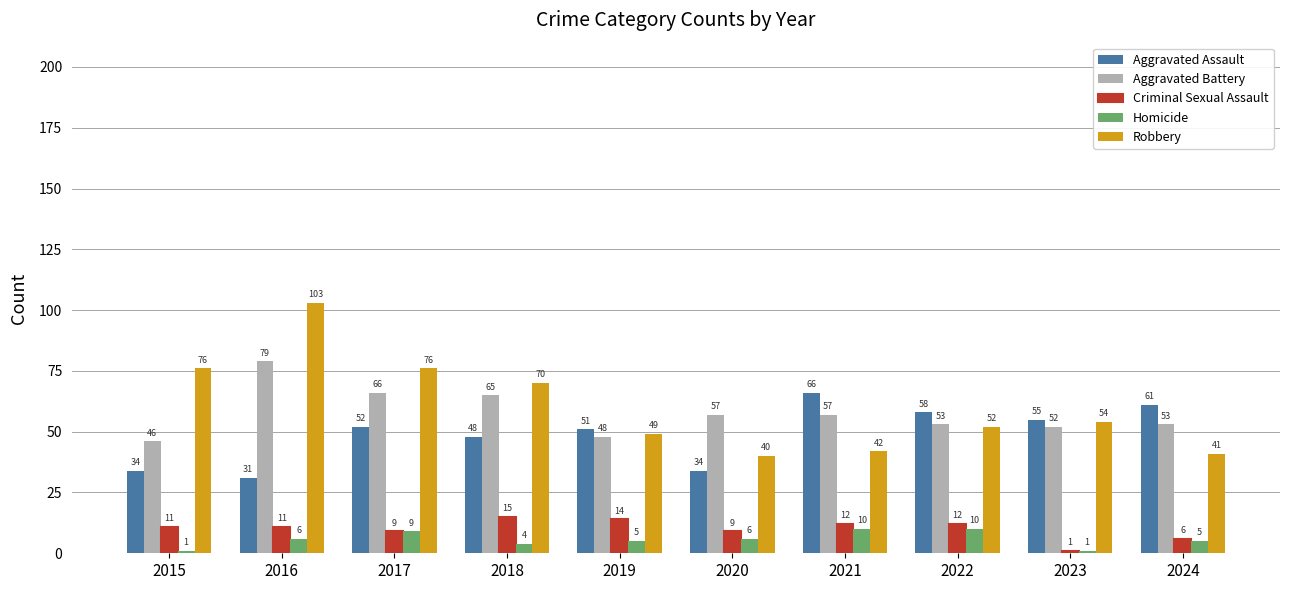

Which series has the largest total across all categories?

Robbery